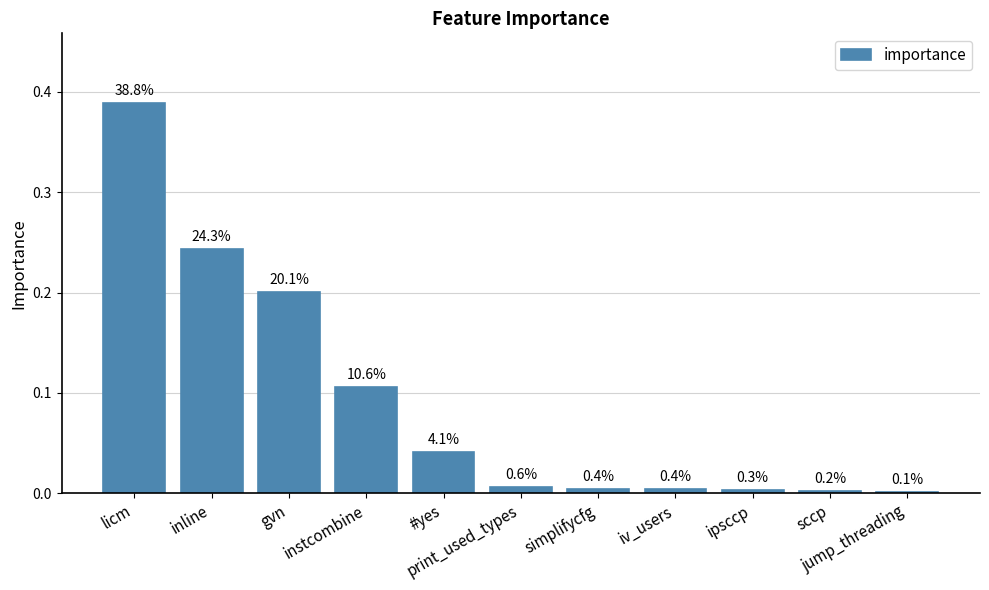

Are the bars horizontal?

No